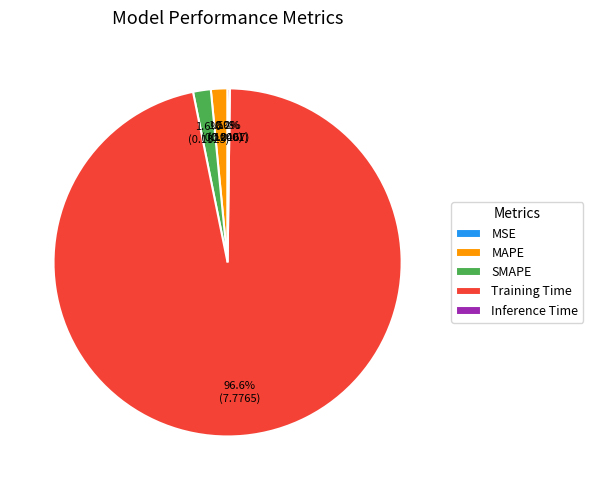

Is SMAPE the majority of the pie?

No